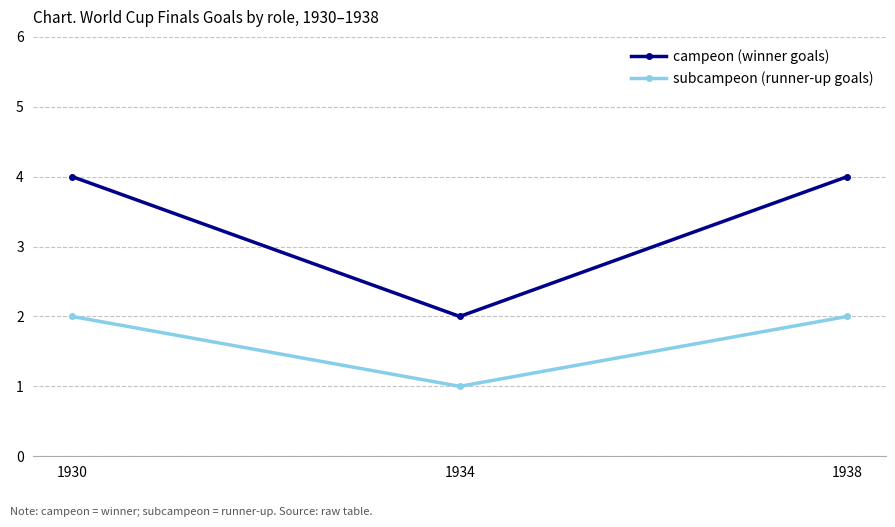

How many lines are shown in the chart?

2